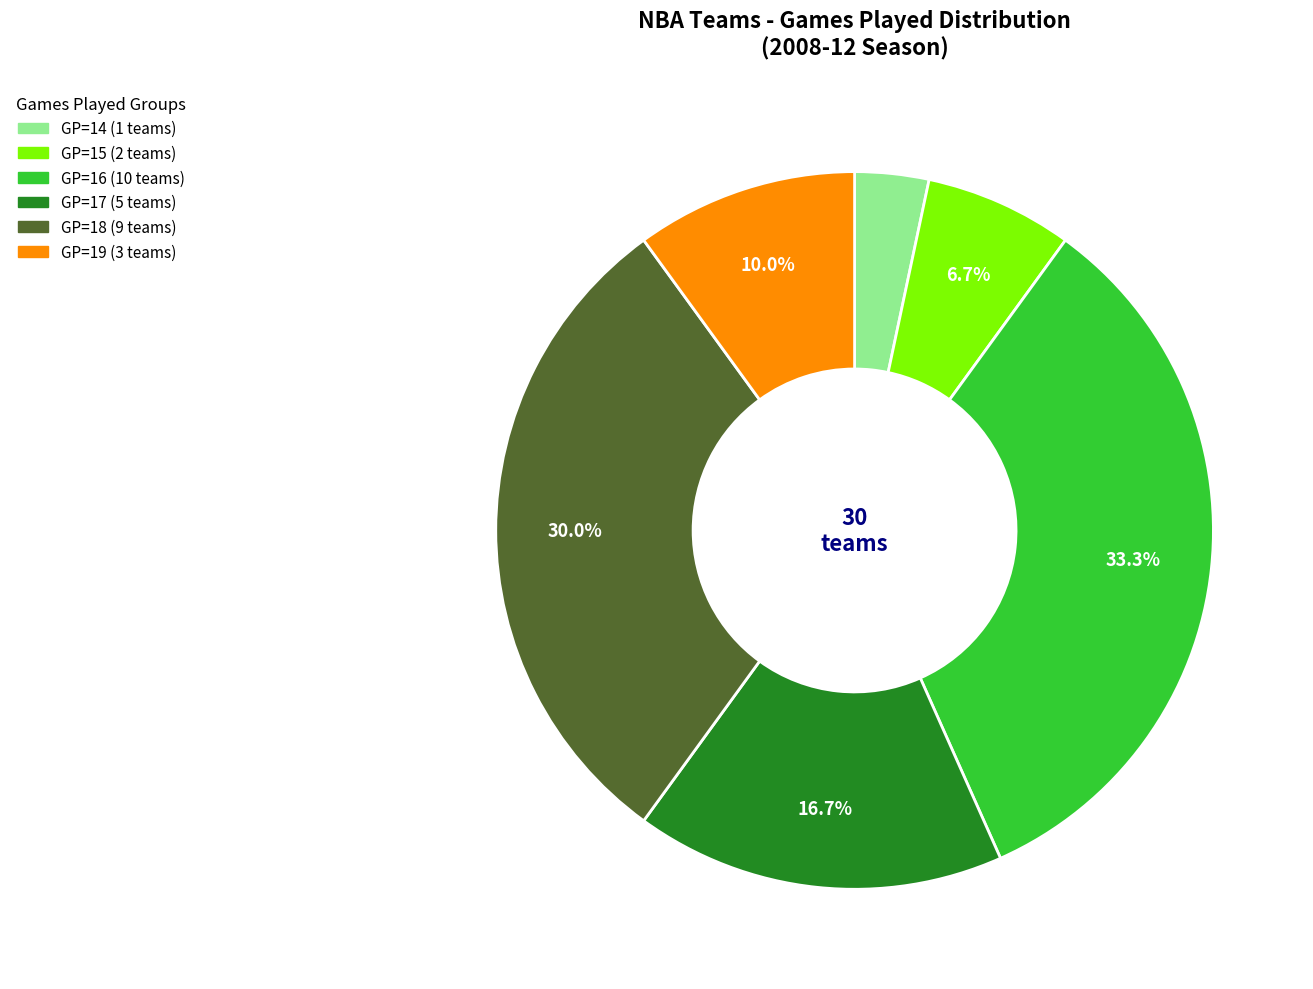

Is there any slice that represents more than half of the pie?

No